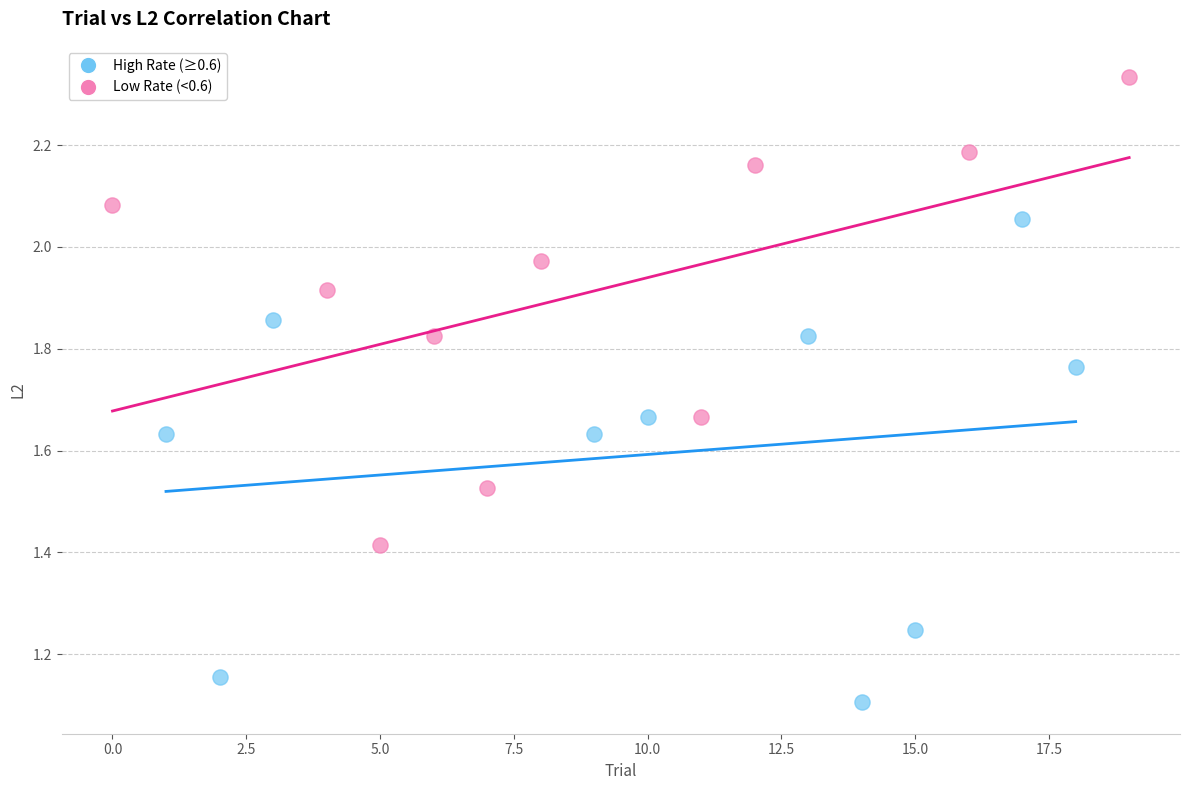

Which series has the widest spread of Y values?

High Rate (≥0.6)